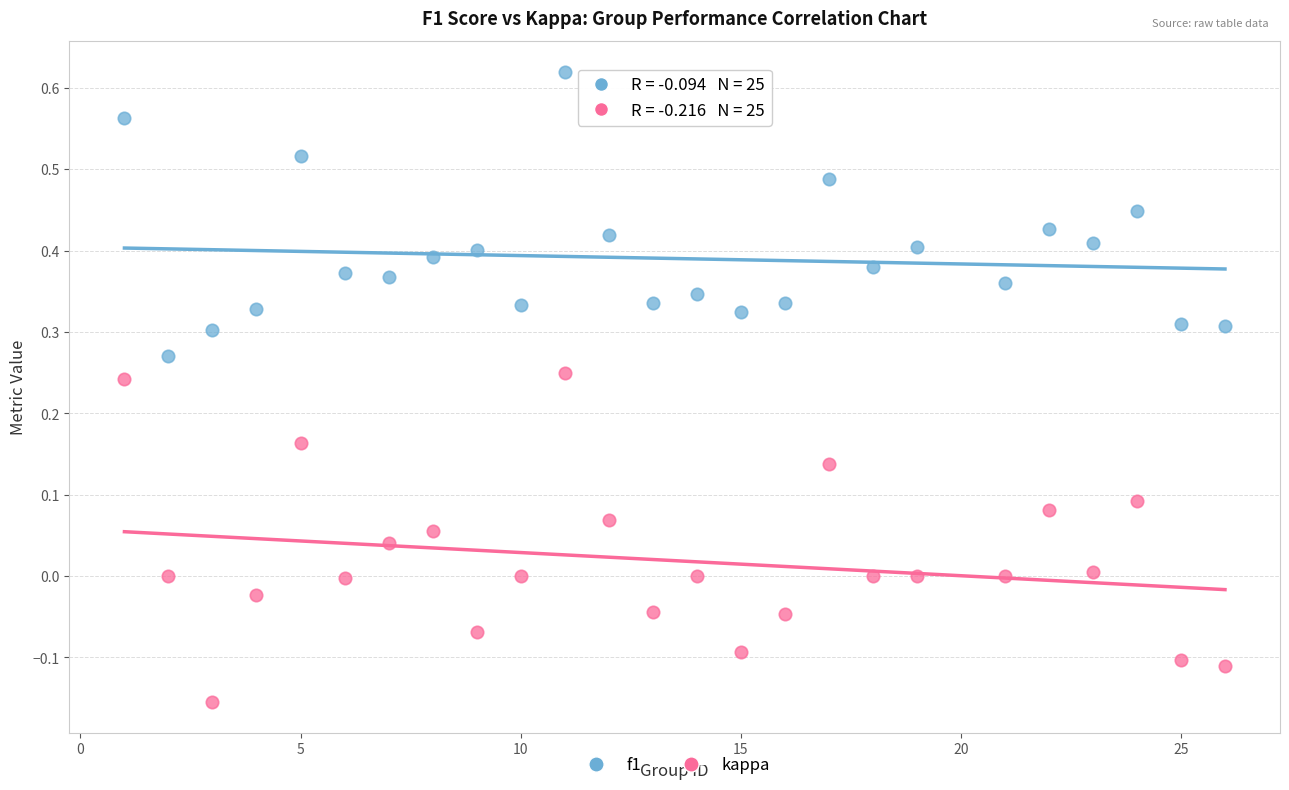

Which series contains the highest Y value?

f1